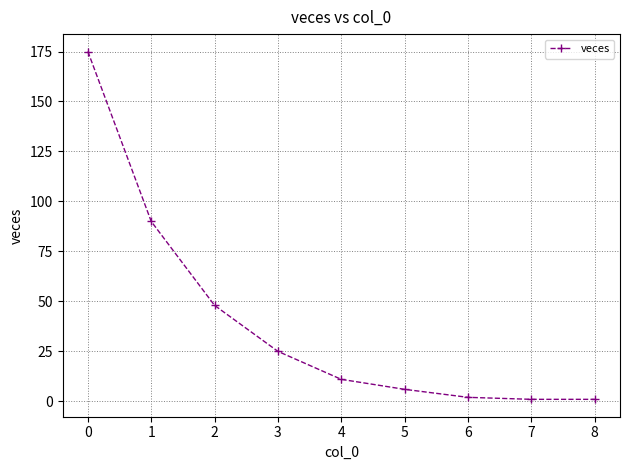

What is the average value?

40